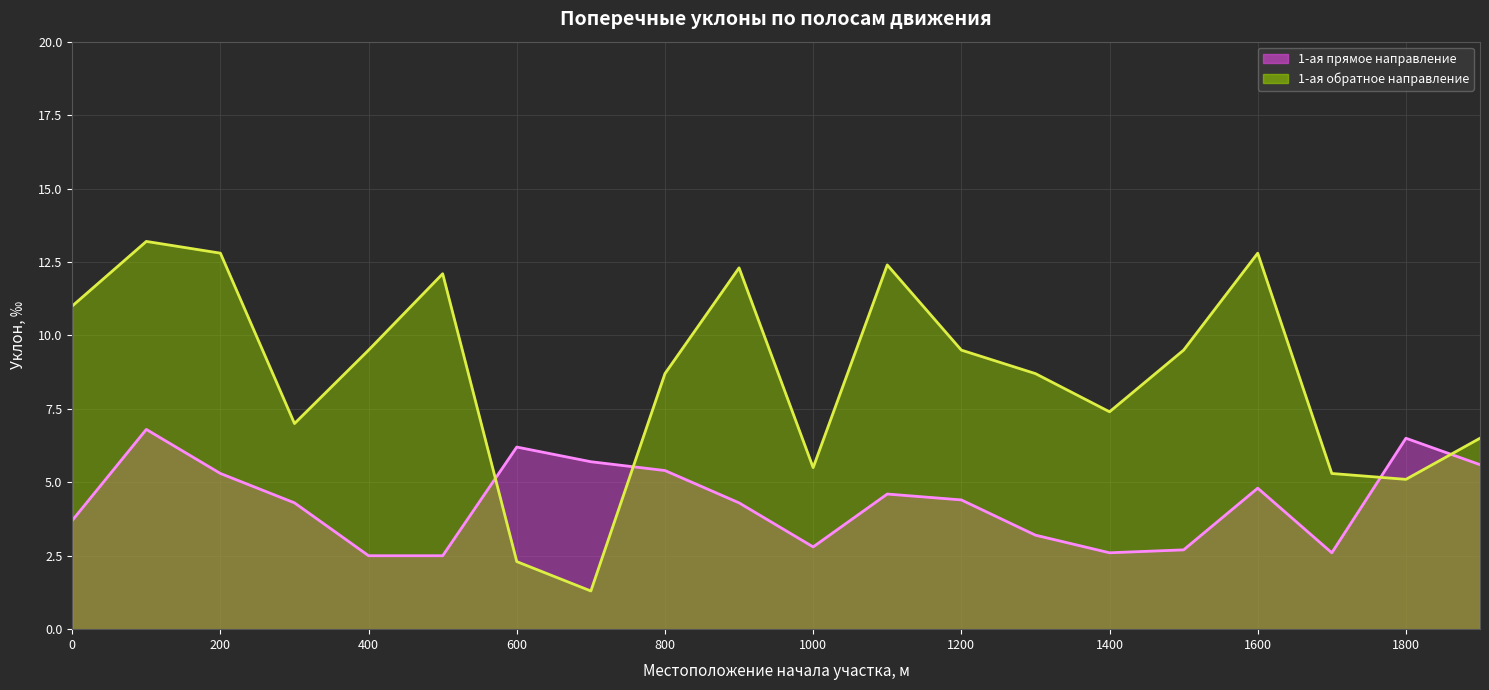

Where is the first local minimum for 1-ая (от оси дороги) прямое направление?

1000